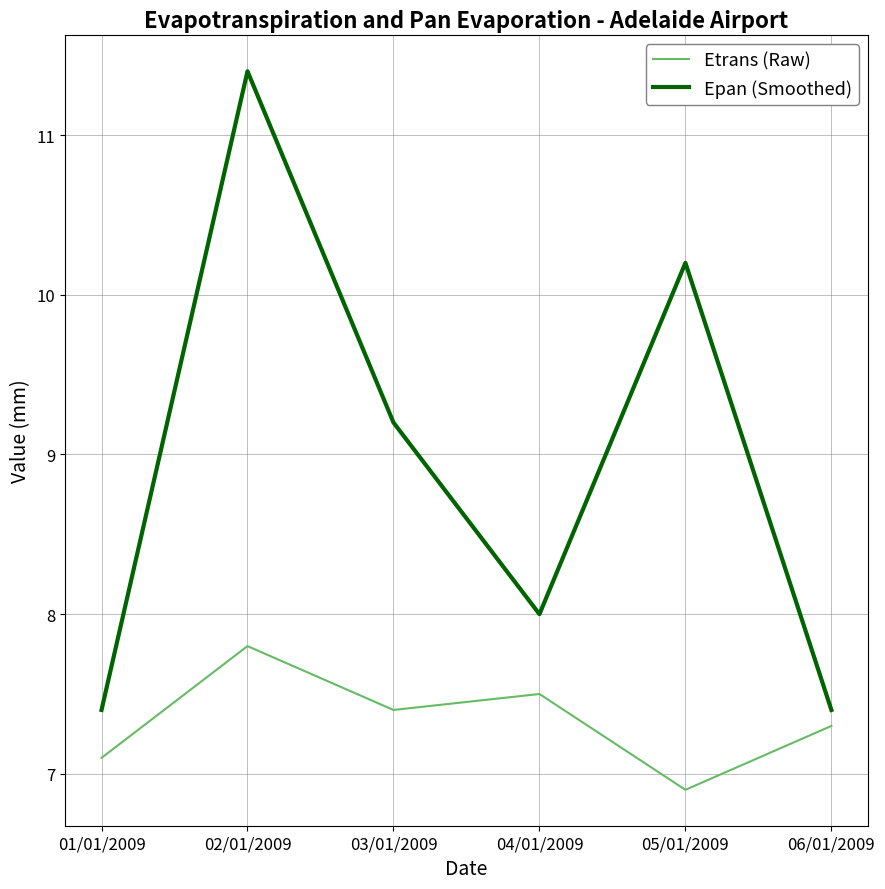

True or false: Etrans (Raw) has a value of 7.8 at 02/01/2009.

True